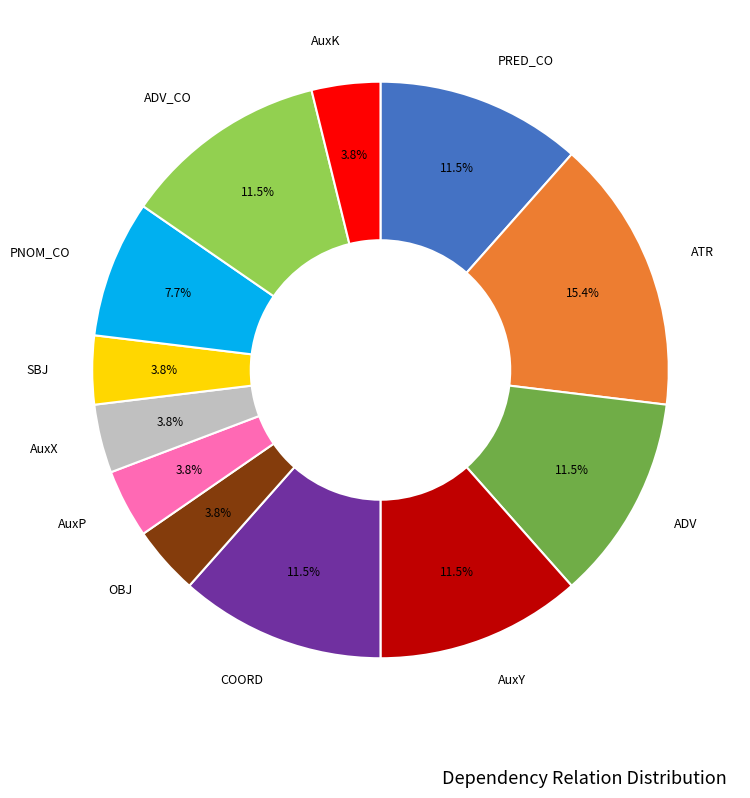

Does any single category account for the majority?

No